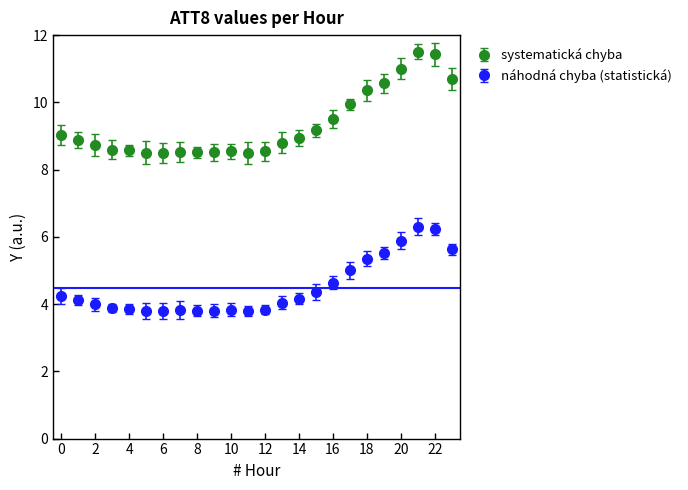

Which series has the widest spread of values?

systematická chyba